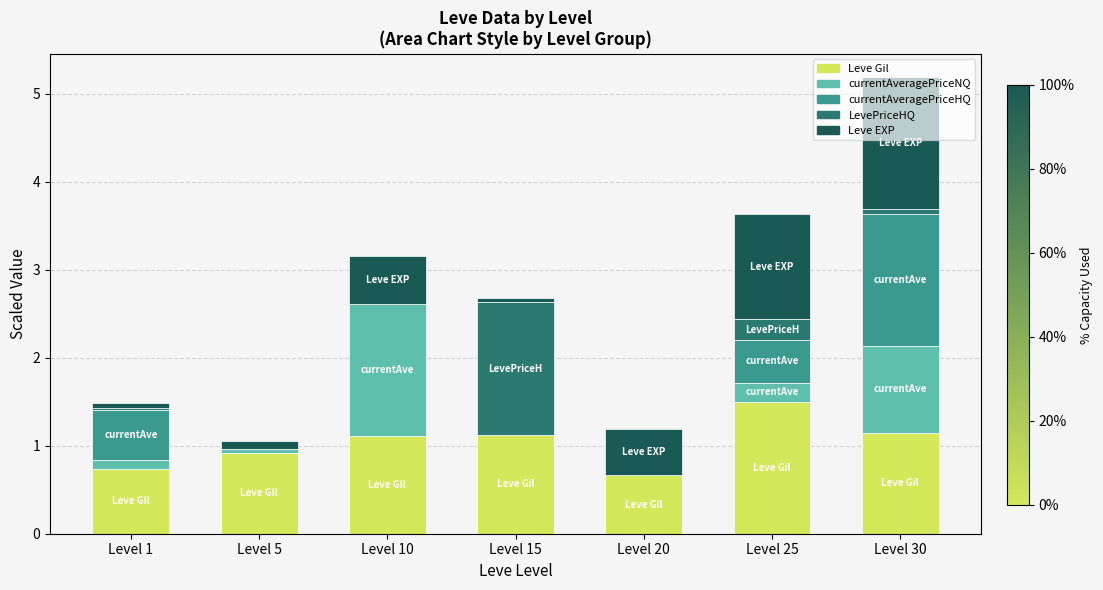

What is the sum of all Leve Gil values?

7.2